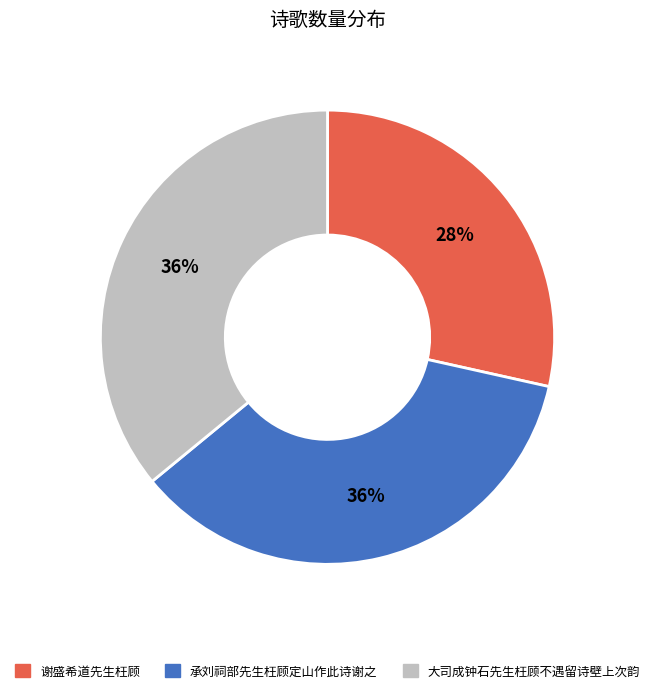

True or false: 谢盛希道先生枉顾 accounts for 28% of the total.

True